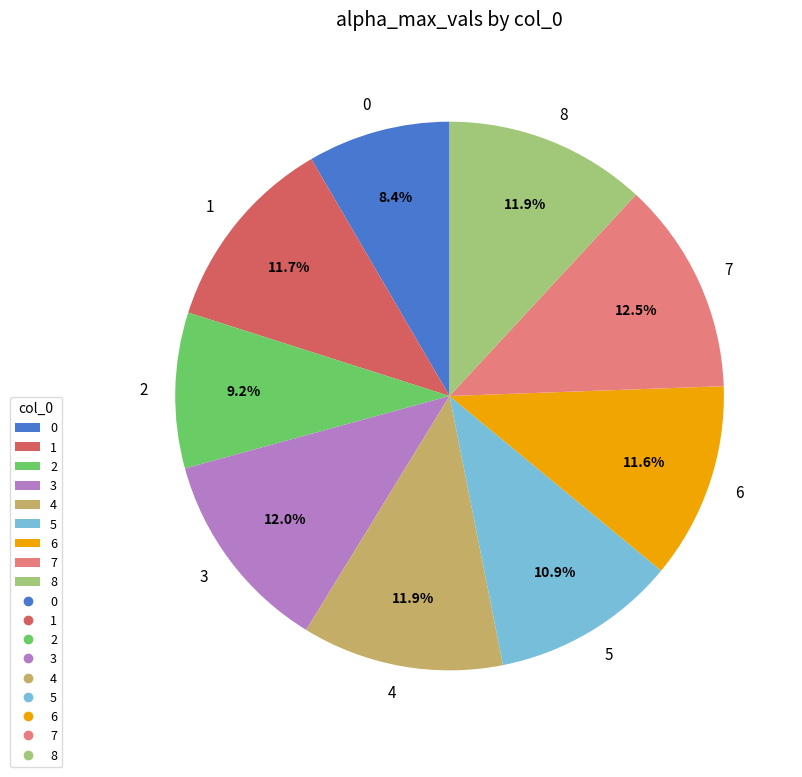

How many slices are in this pie chart?

9